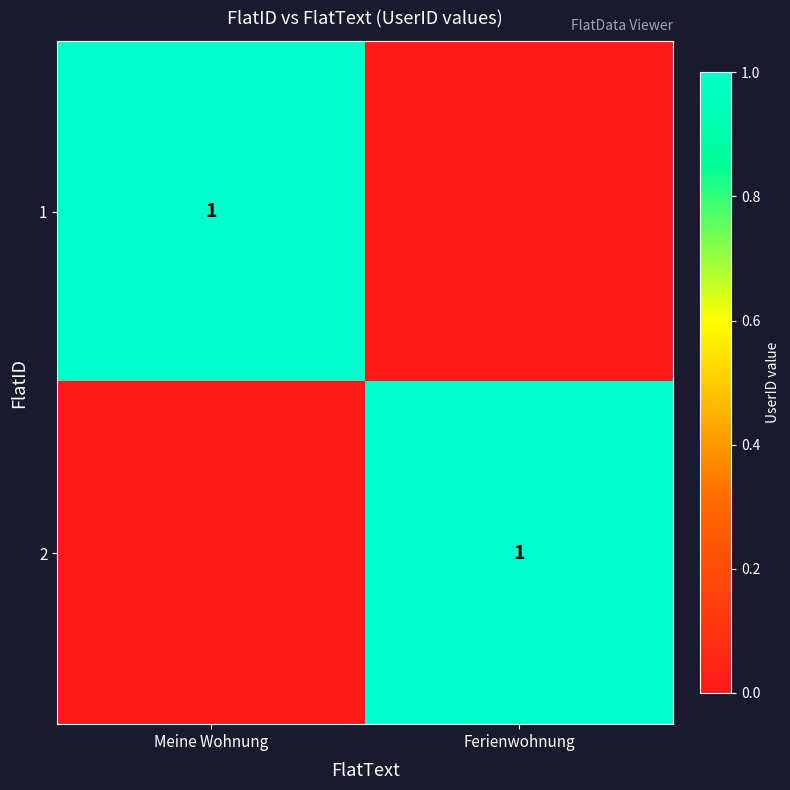

True or false: 2 has a value of 1 at Ferienwohnung.

True